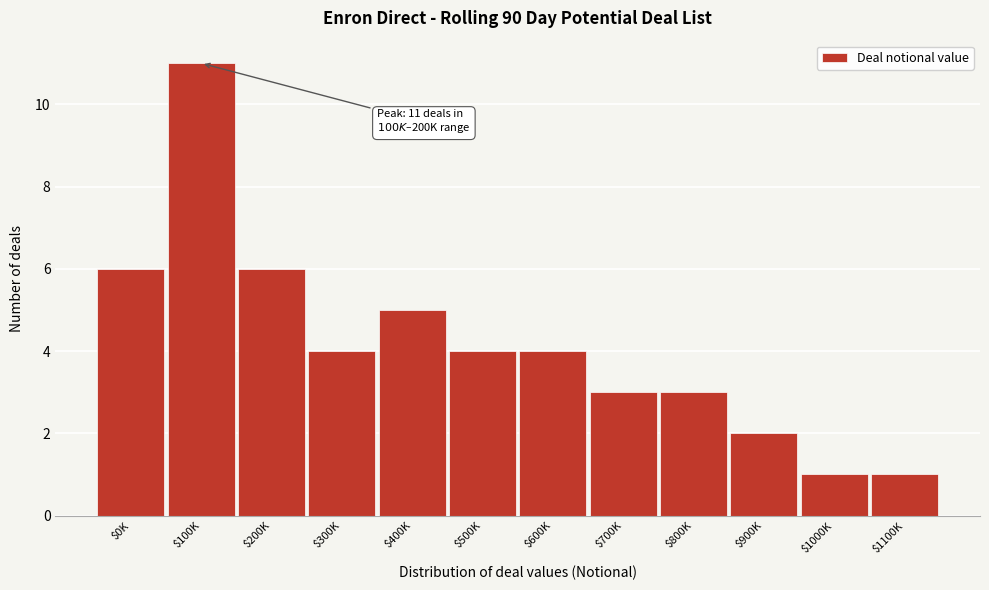

Reading left to right, list all the values displayed in this chart.

6	11	6	4	5	4	4	3	3	2	1	1